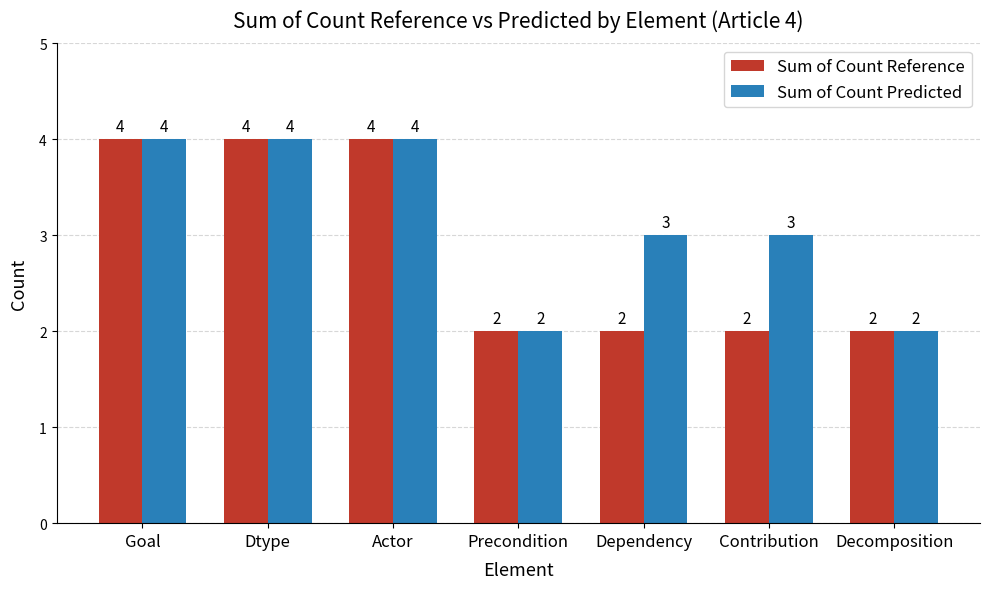

The value of Sum of Count Reference at Dependency is 2. True or false?

True